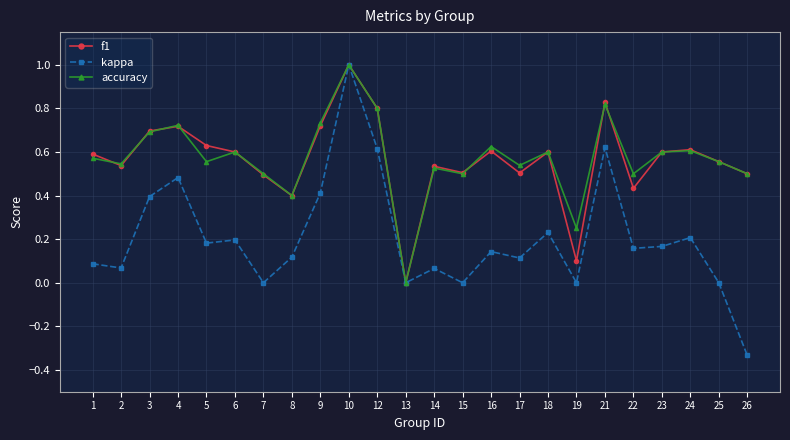

True or false: kappa has a value of 0.1 at 14.

True